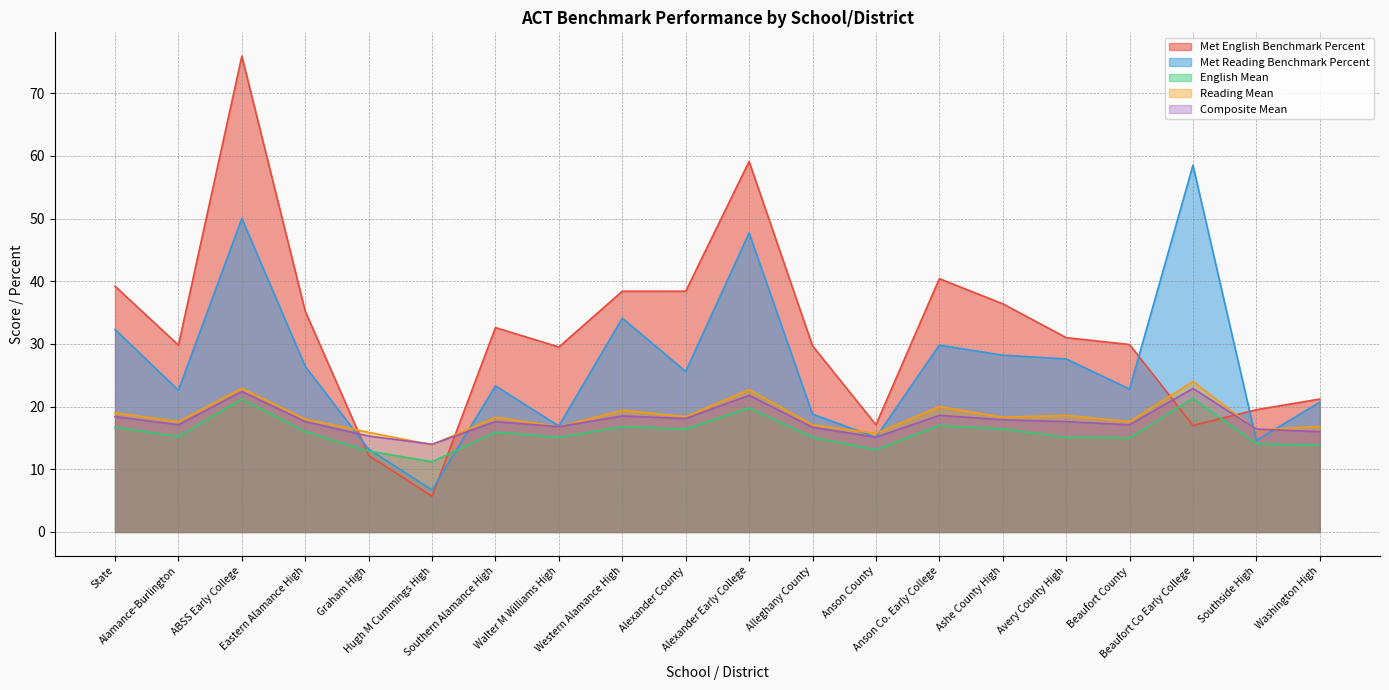

What is the total value across all series at Anson Co. Early College?

125.8